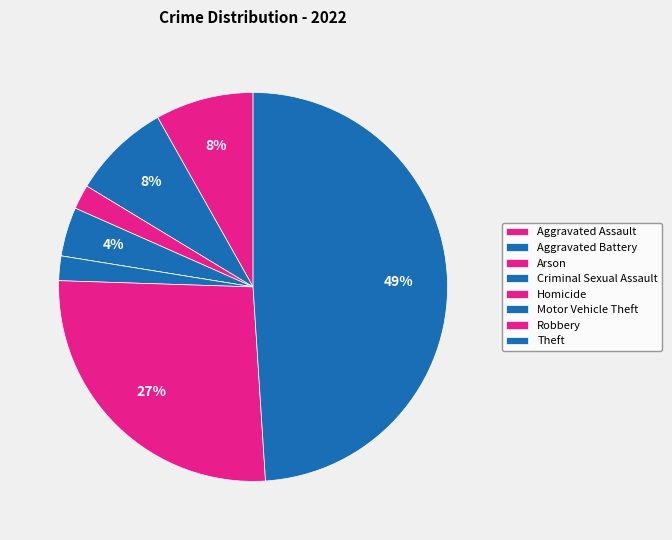

Is Criminal Sexual Assault the majority of the pie?

No